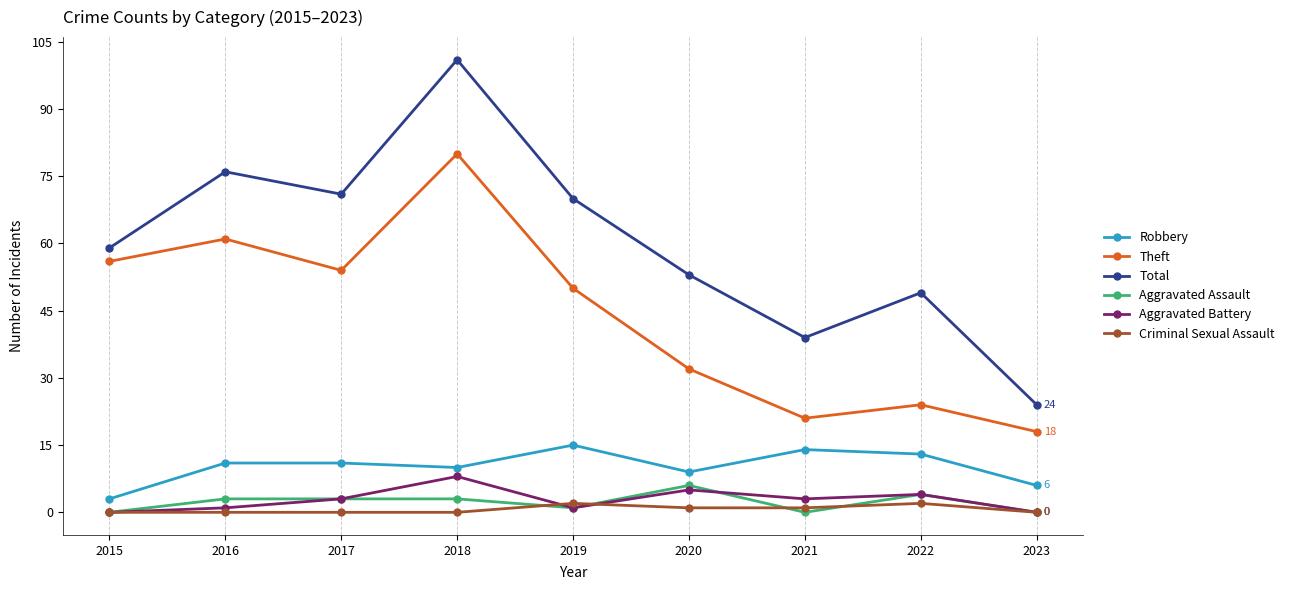

True or false: Total and Theft intersect in this chart.

False